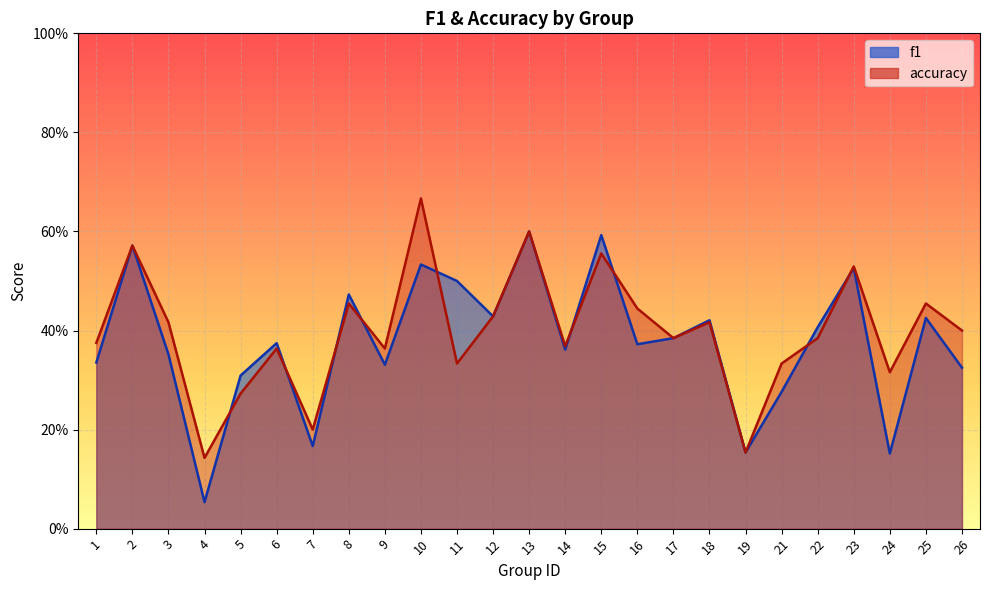

Which series has the largest total across all categories?

accuracy